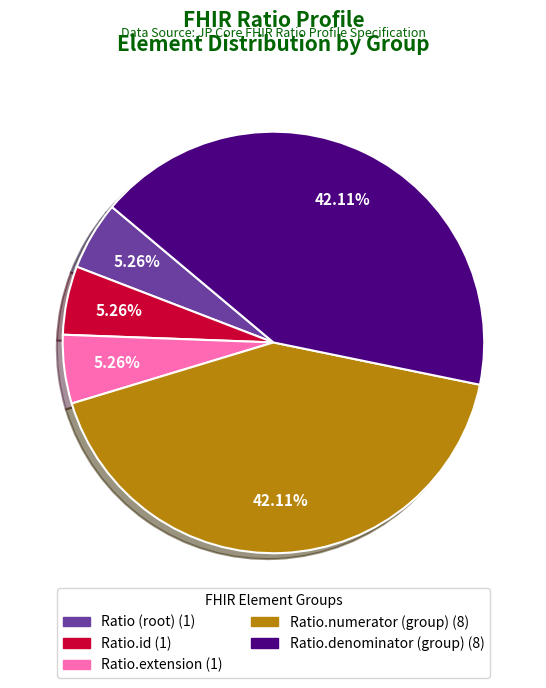

Is there any slice that represents more than half of the pie?

No